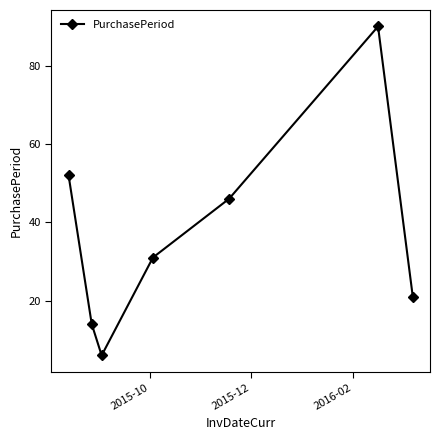

True or false: there are more than 1 points higher than both neighbors.

False